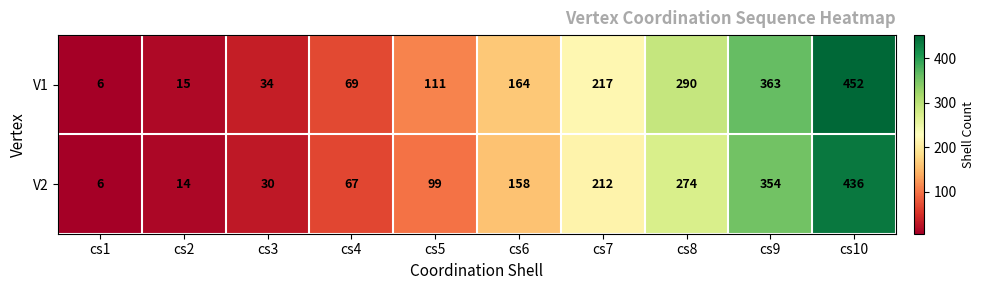

What is the smallest value displayed?

6